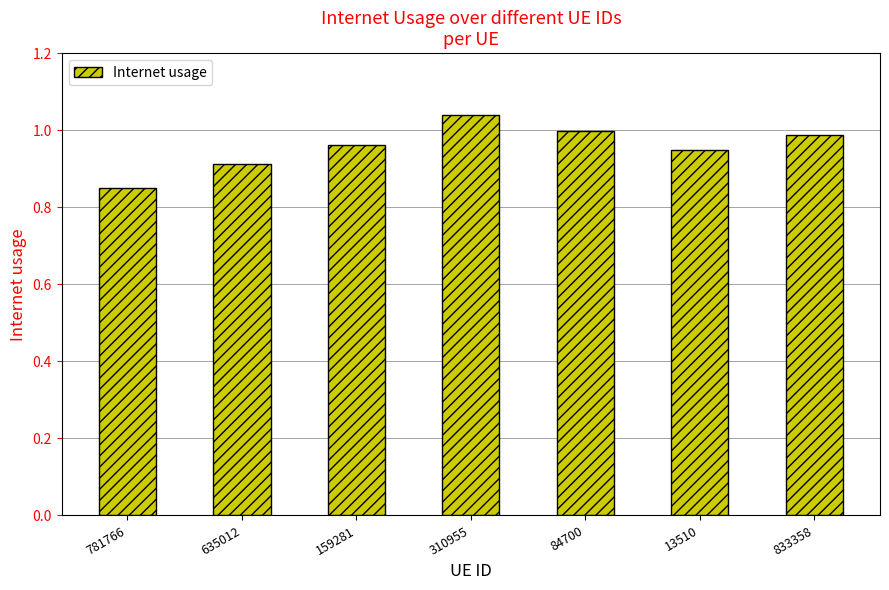

What position from the left is 310955?

4